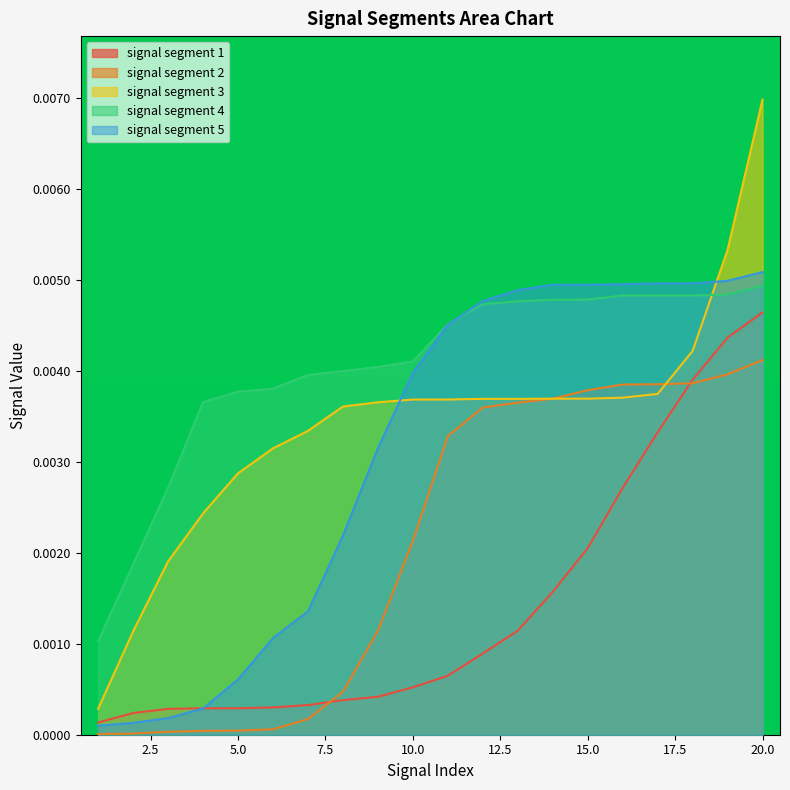

List the series in order of their peak value, highest first.

signal segment 3, signal segment 5, signal segment 4, signal segment 1, signal segment 2